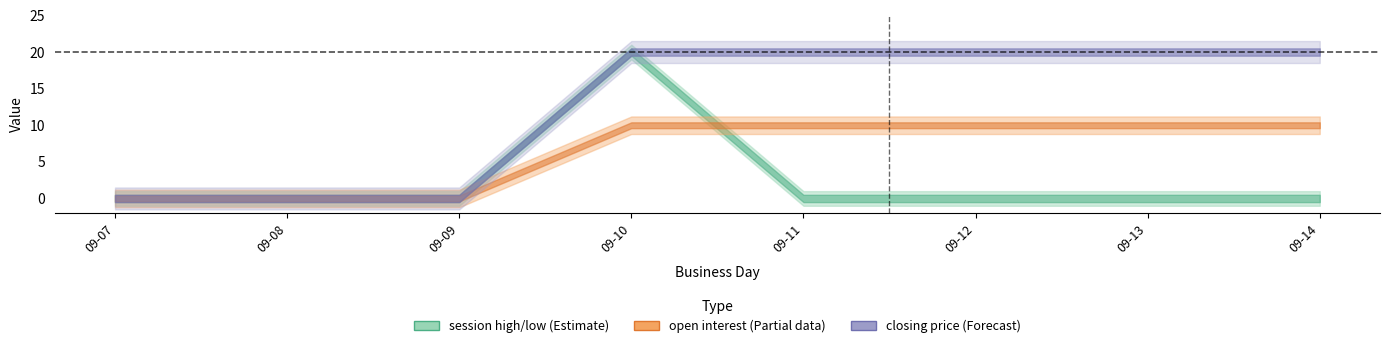

True or false: open interest has a value of 10 at 2009-09-13.

True